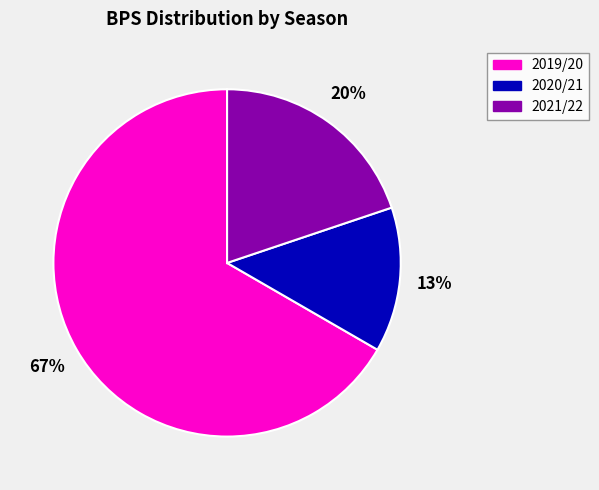

Is 2021/22 the majority of the pie?

No